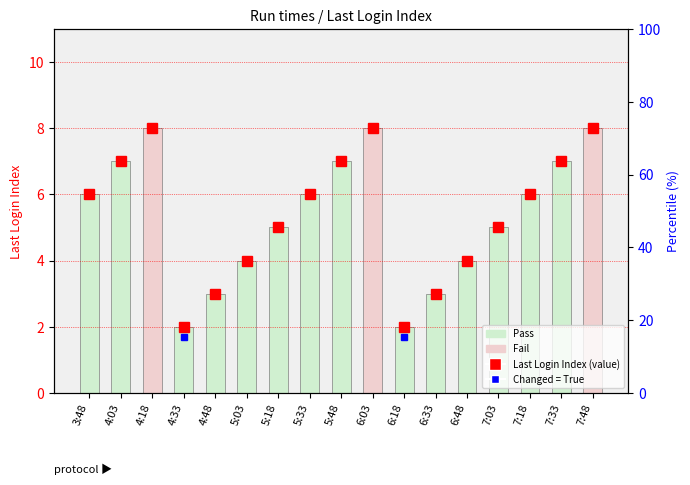

Which category has the lowest value across all series?

4:33